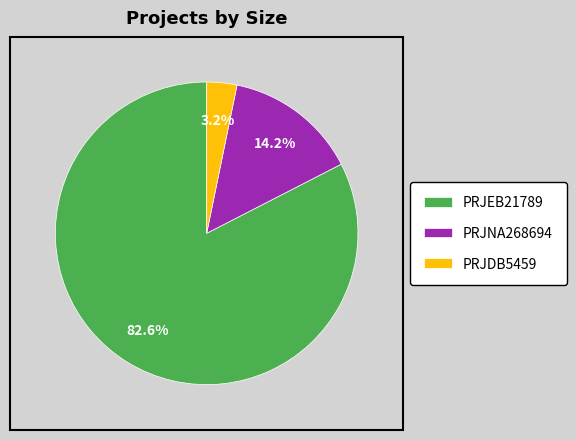

Does PRJEB21789 account for over 50% of the chart?

Yes